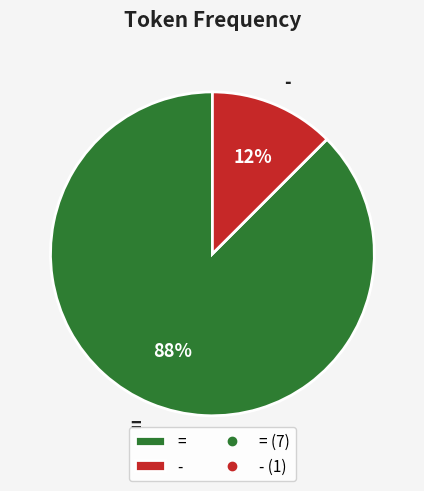

Count the number of slices in the pie.

2